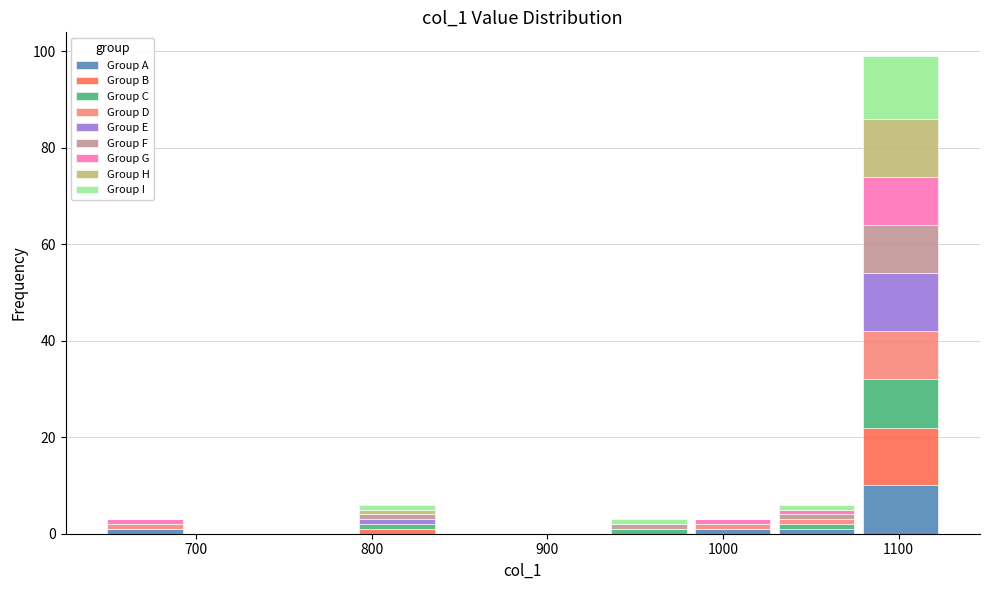

Reading left to right, list every stacked bar in this chart as the range it spans on the x-axis followed by its total height. Neither the bar edges nor the heights are printed on the chart, so give them approximately, as read against the axes.

650 to 690: 4
690 to 740: 0
740 to 790: 0
790 to 840: 6
840 to 890: 0
890 to 930: 0
930 to 980: 4
980 to 1030: 4
1030 to 1080: 6
1080 to 1130: 100